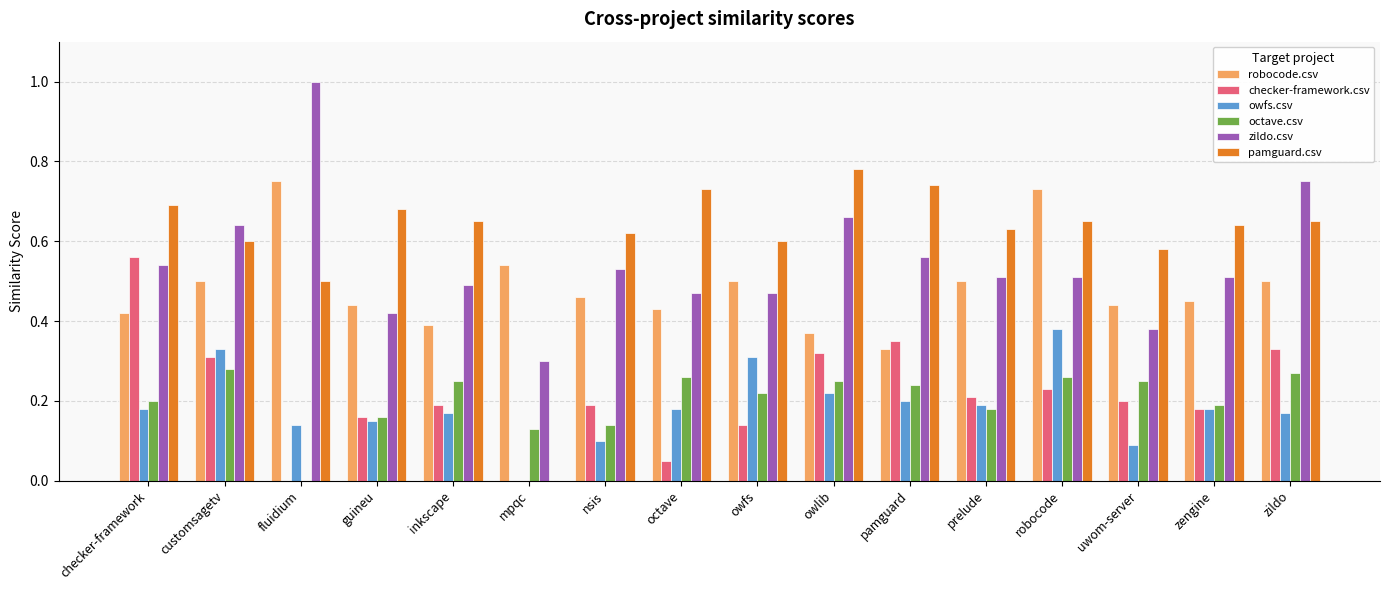

What is the maximum value for zildo.csv?

1.0